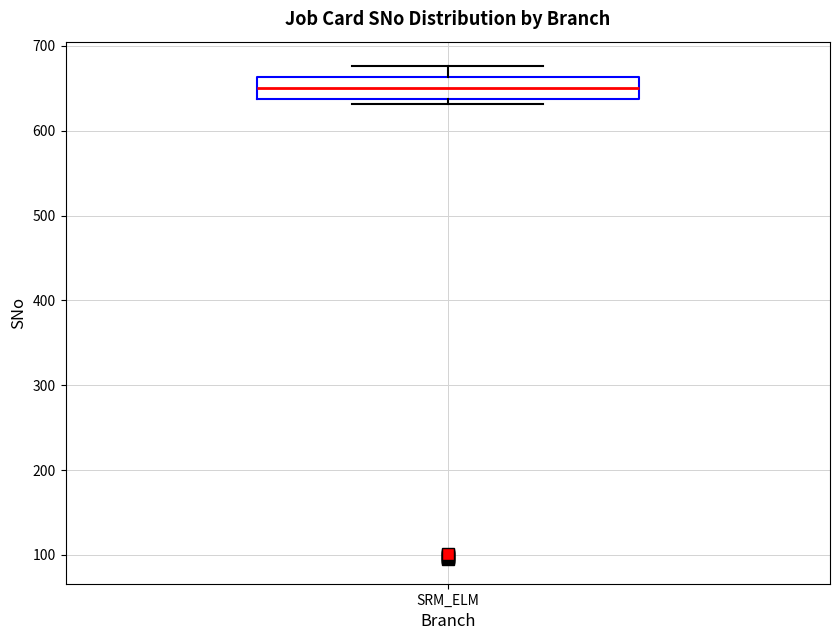

Transcribe this box plot: give where the median line is, the range the box spans, and where the two whiskers end, as read against the y-axis. The values are not printed on the chart, so give them approximately, as read against the axis.

median 650, box 640 to 660, whiskers 630 to 680